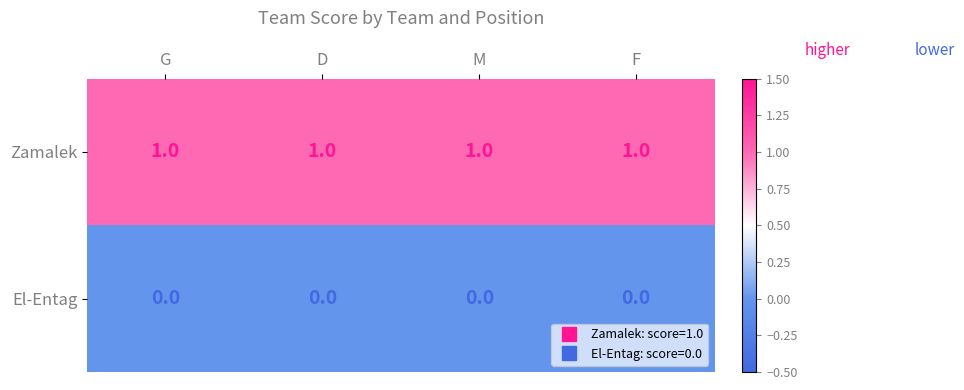

Rank the series by their average value, from lowest to highest.

El-Entag, Zamalek